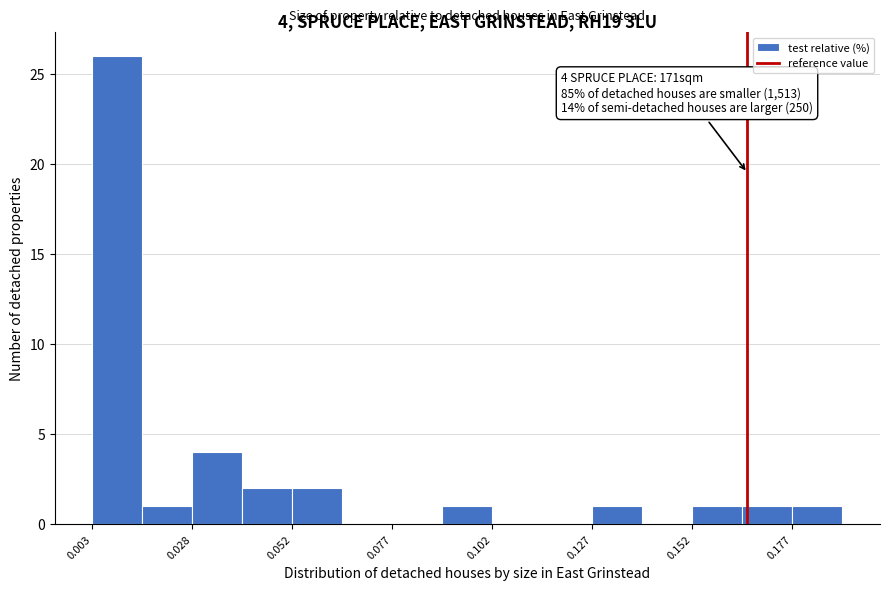

Around what value on the x-axis is the tallest bar? Give the approximate position of its centre, as read against the axis.

0.010